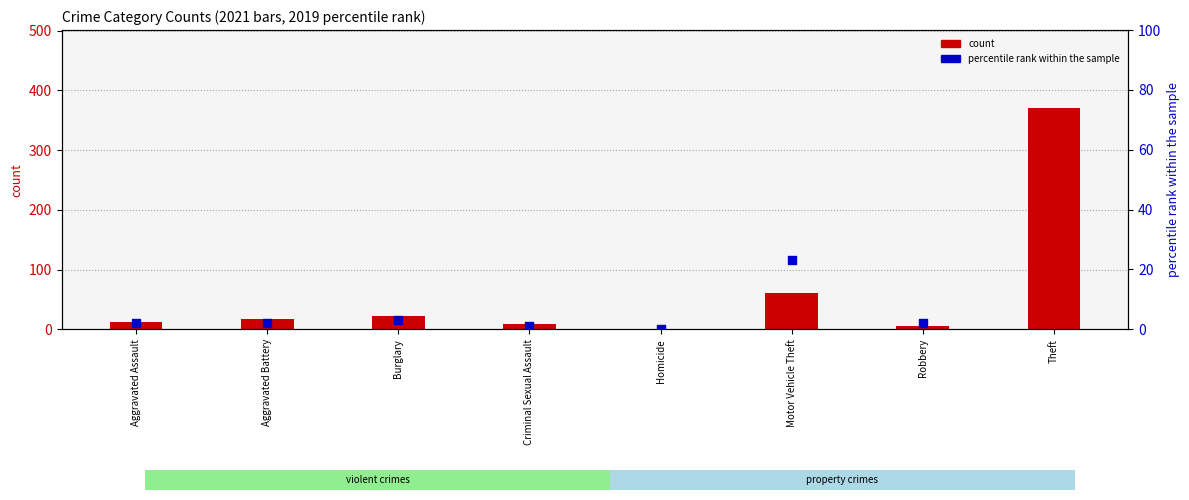

Between Criminal Sexual Assault and Aggravated Assault, which is larger?

Aggravated Assault